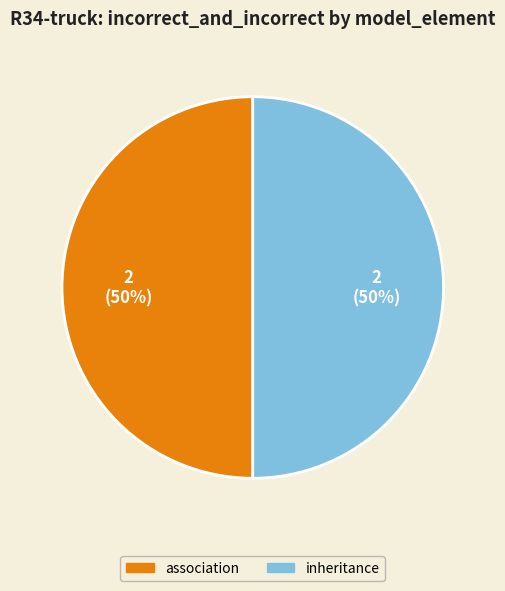

What is the ratio of the value at inheritance to the value at association?

1.0